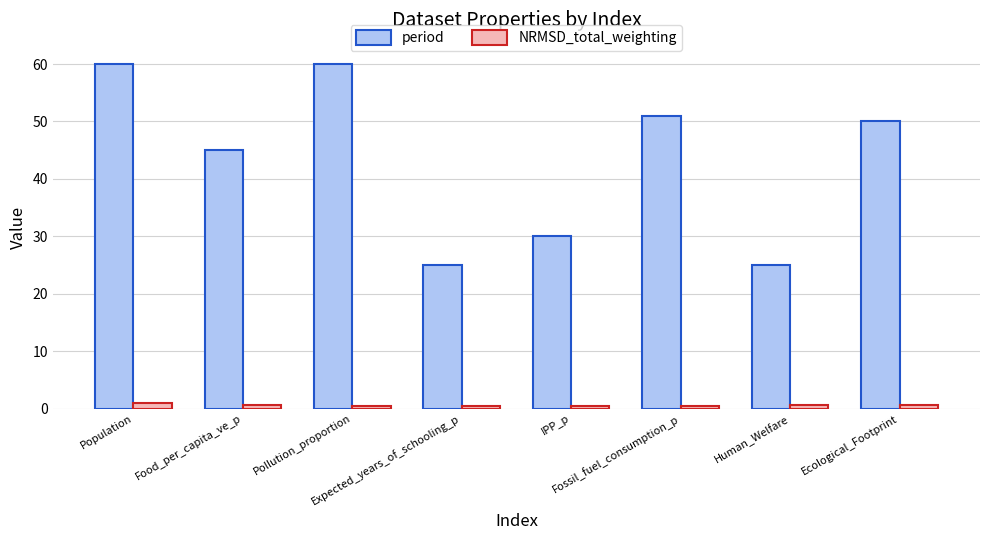

At which label does period first exceed 50?

Population